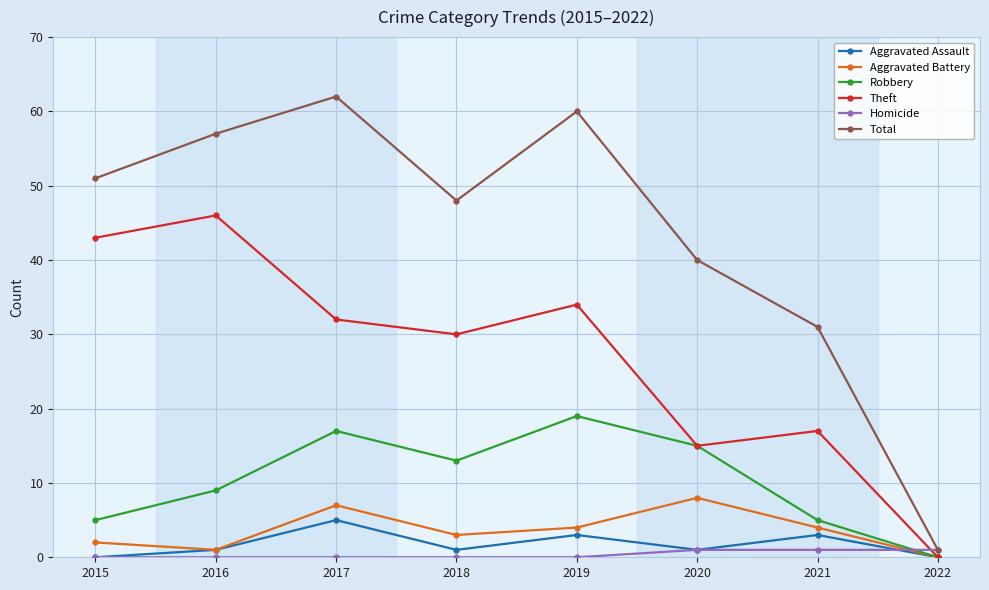

Where is the first local maximum for Robbery?

2017